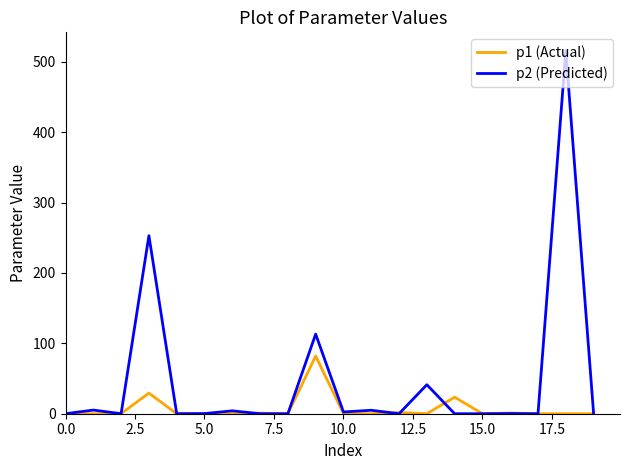

Which series has the largest range (max minus min)?

p2 (Predicted)